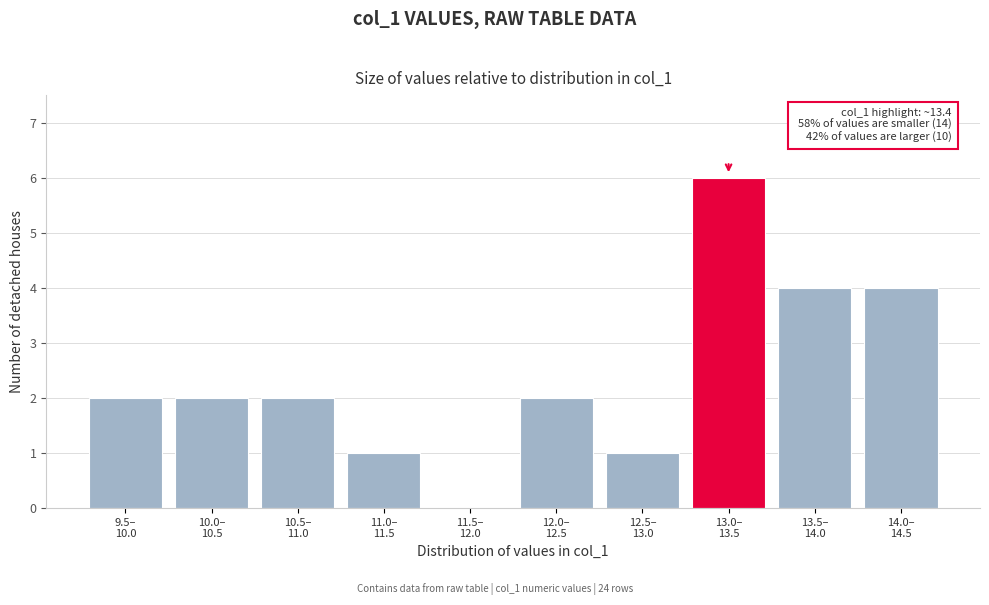

What is the sum of all values?

24